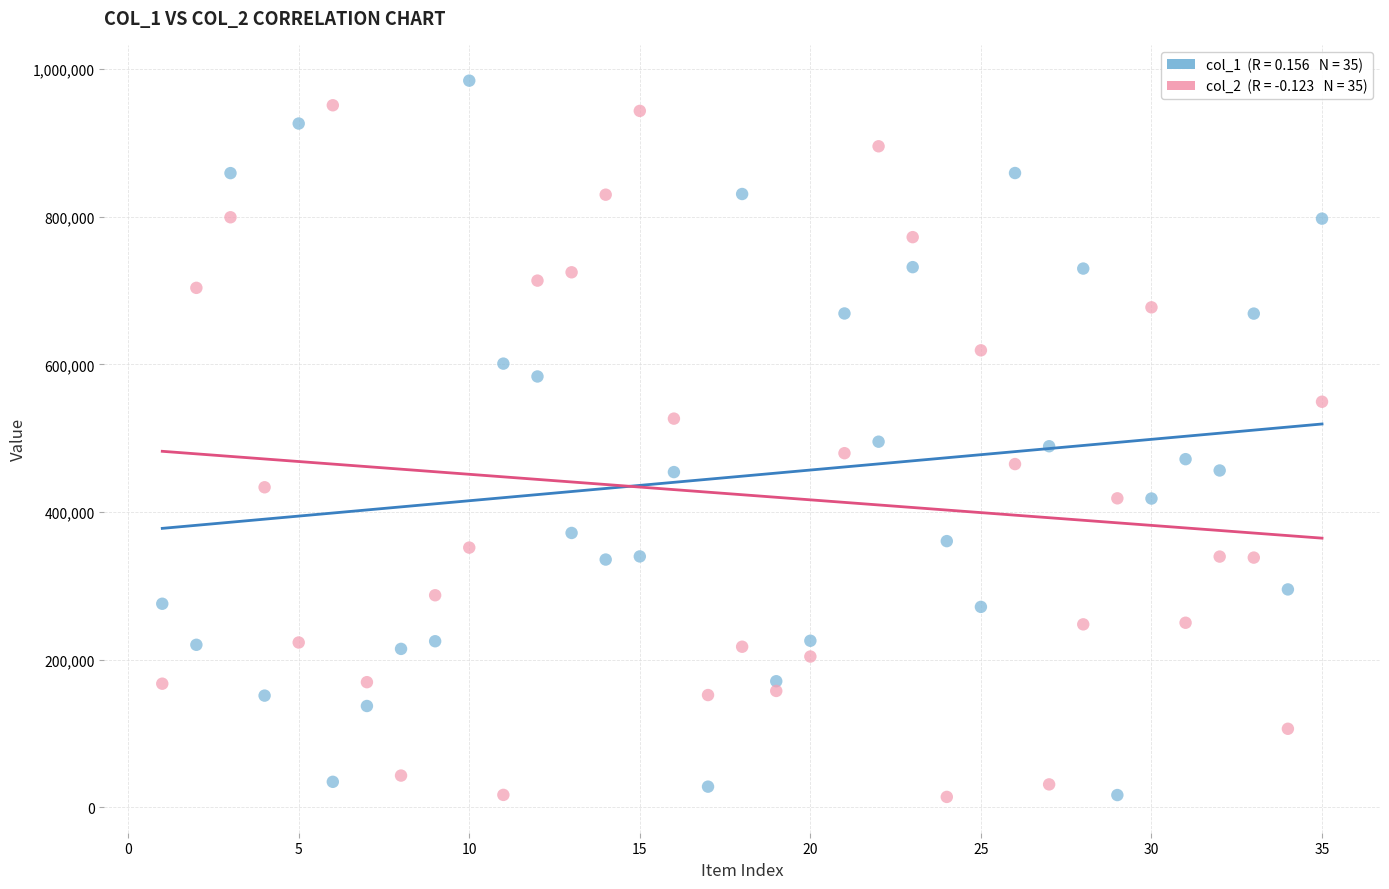

Across all data points, what is the range of X values (max minus min)?

34